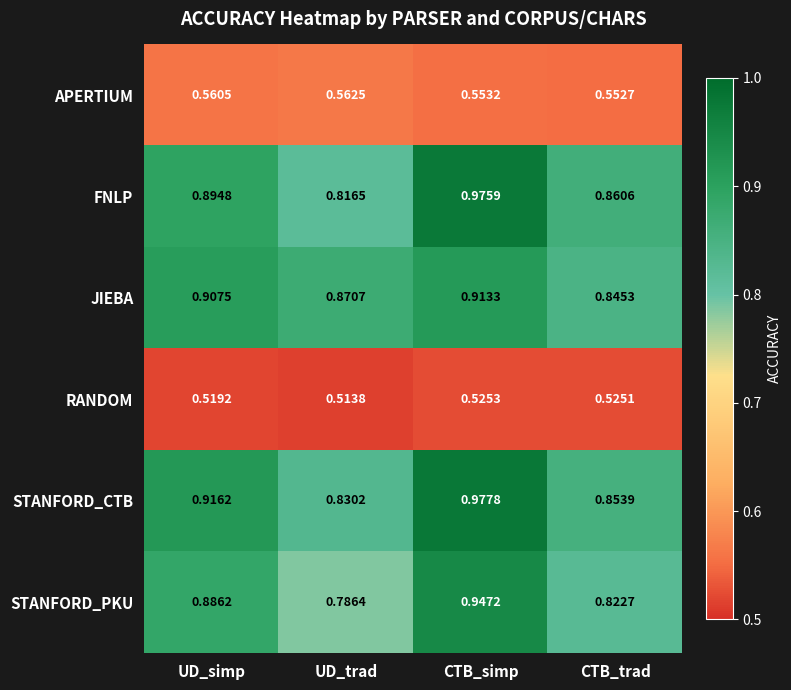

Rank the series at UD_trad from highest to lowest value.

JIEBA, STANFORD_CTB, FNLP, STANFORD_PKU, APERTIUM, RANDOM